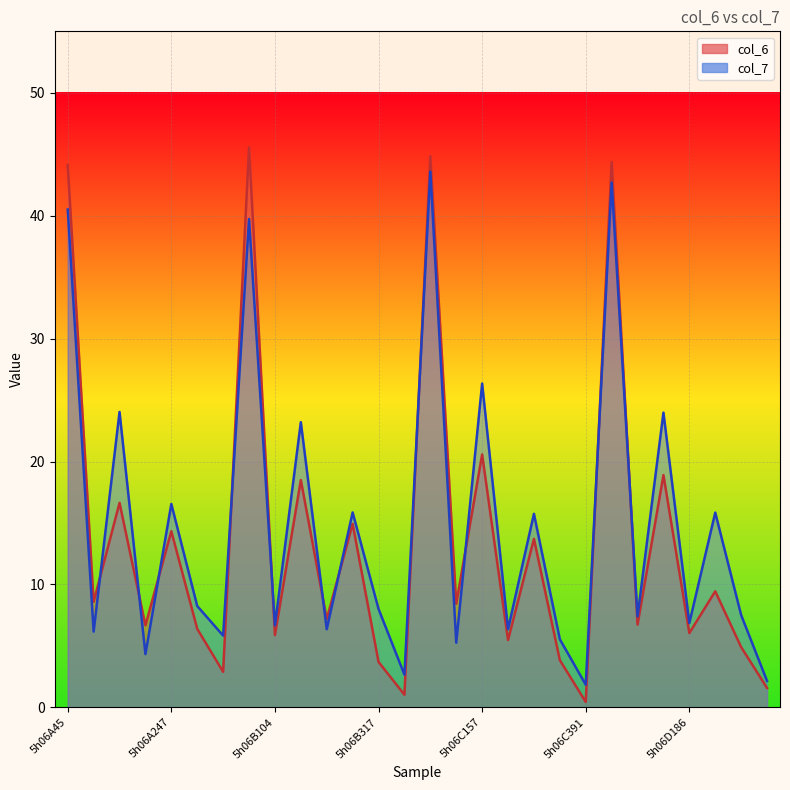

The value of col_7 at 5h06B186 is 2.7. True or false?

False